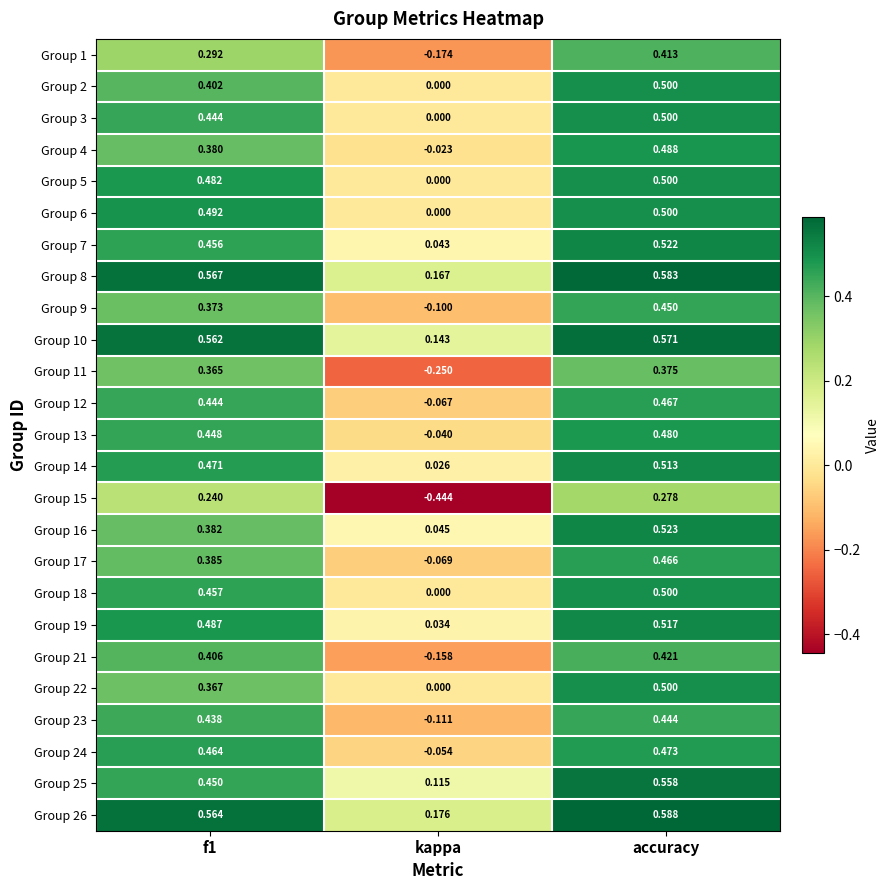

Which label corresponds to the largest value in the chart?

accuracy